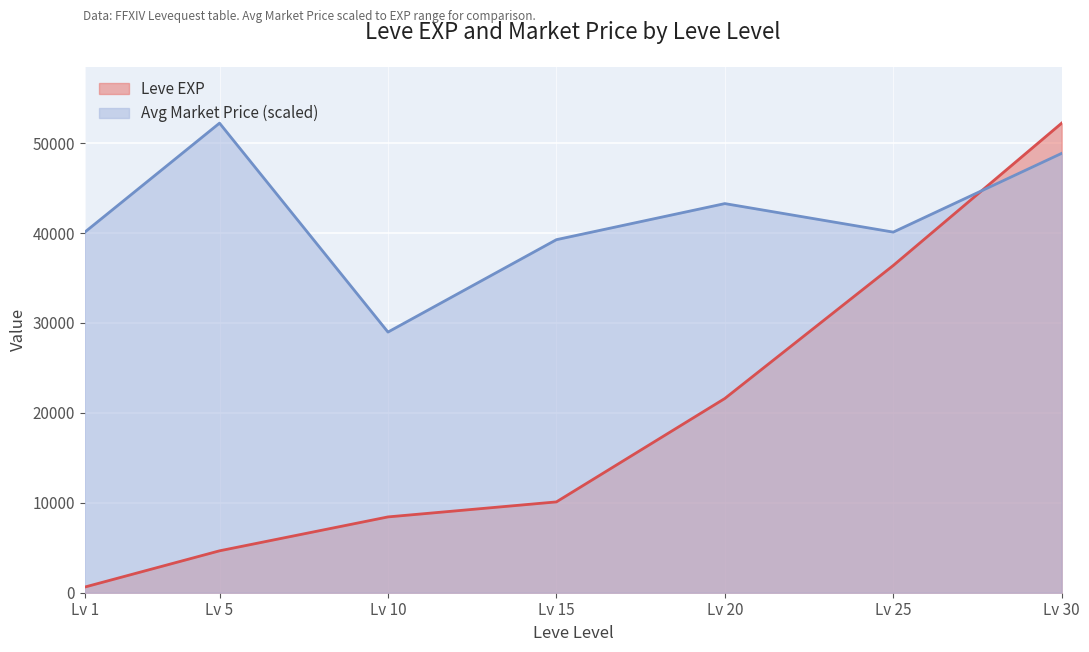

What is the minimum value shown in the chart?

630.0